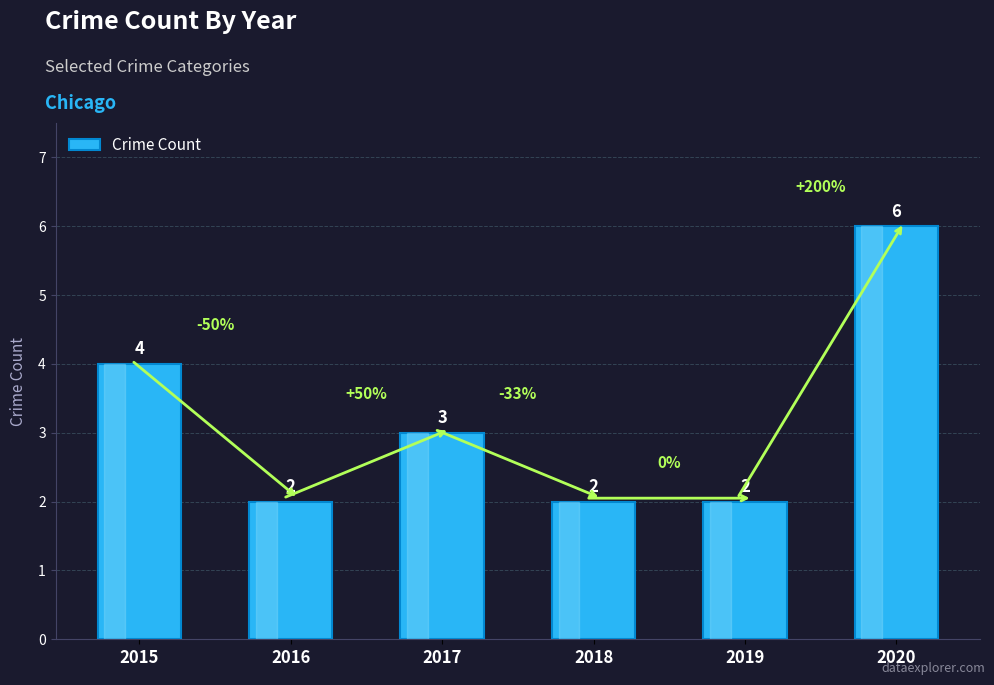

What is the greatest value displayed?

6